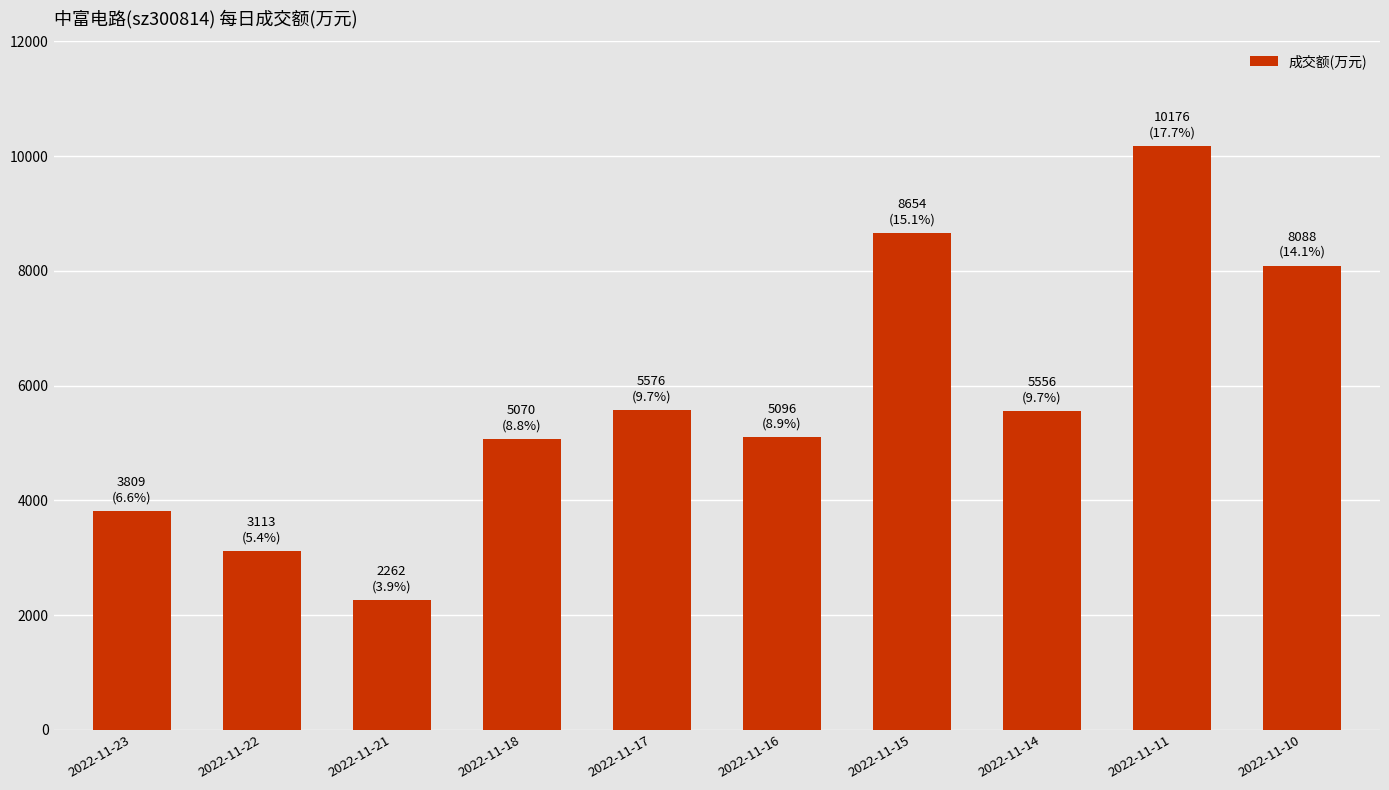

How many data points are less than 5556?

5